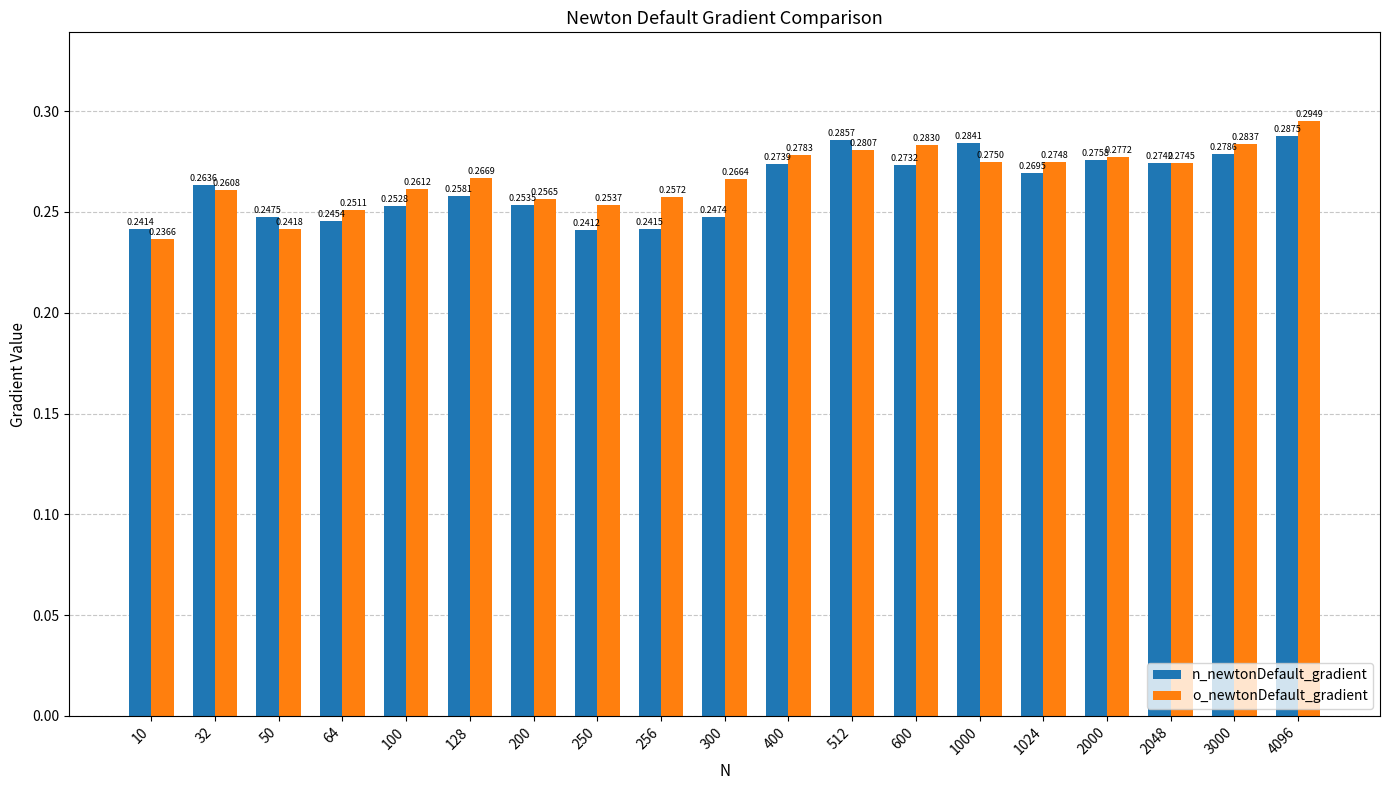

Which series has the widest spread of values?

o_newtonDefault_gradient